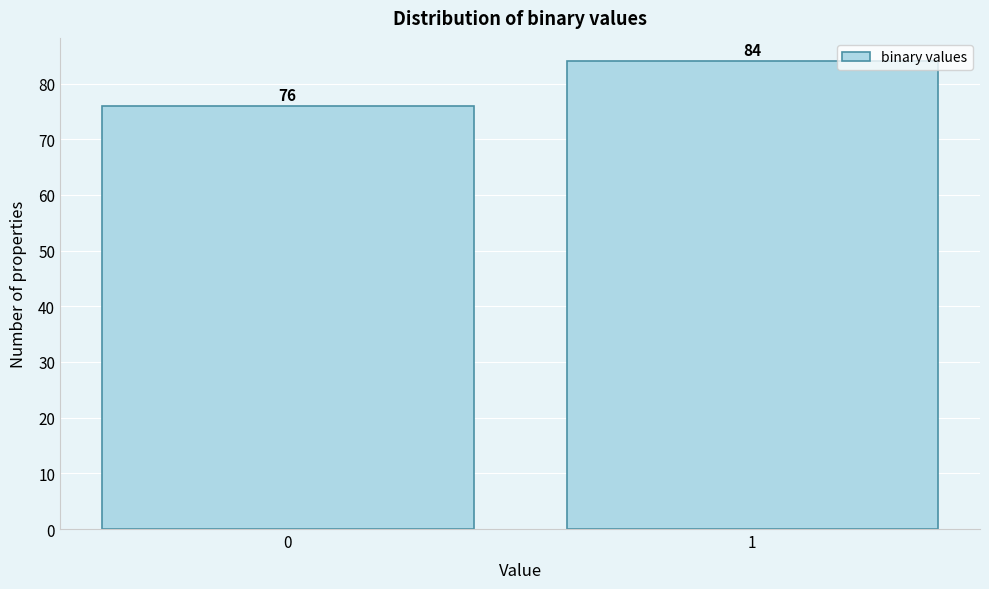

Reading left to right, list all the values displayed in this chart.

76	84